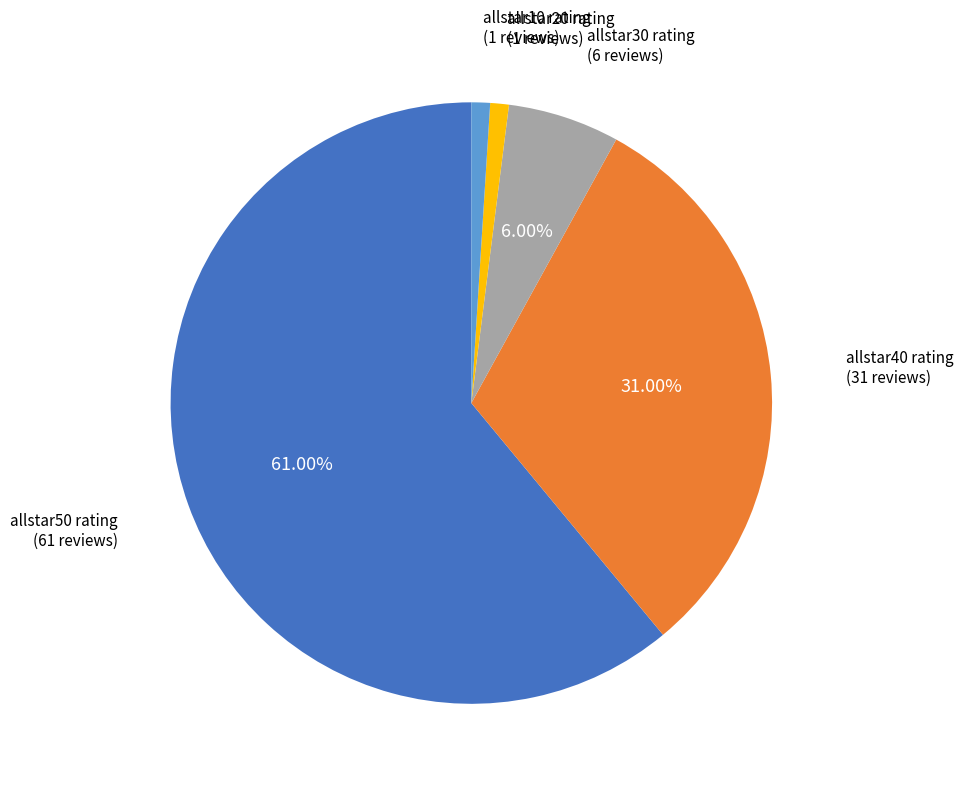

Count the number of slices in the pie.

5